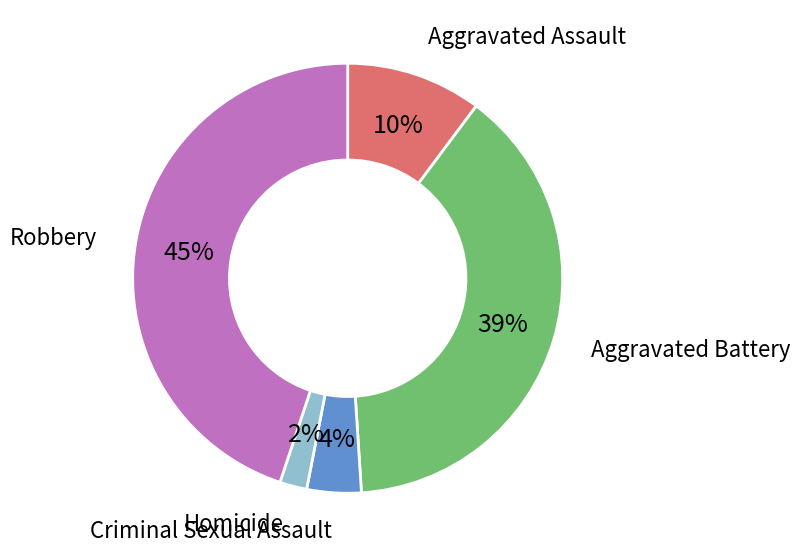

Which category has the biggest portion of the pie?

Robbery